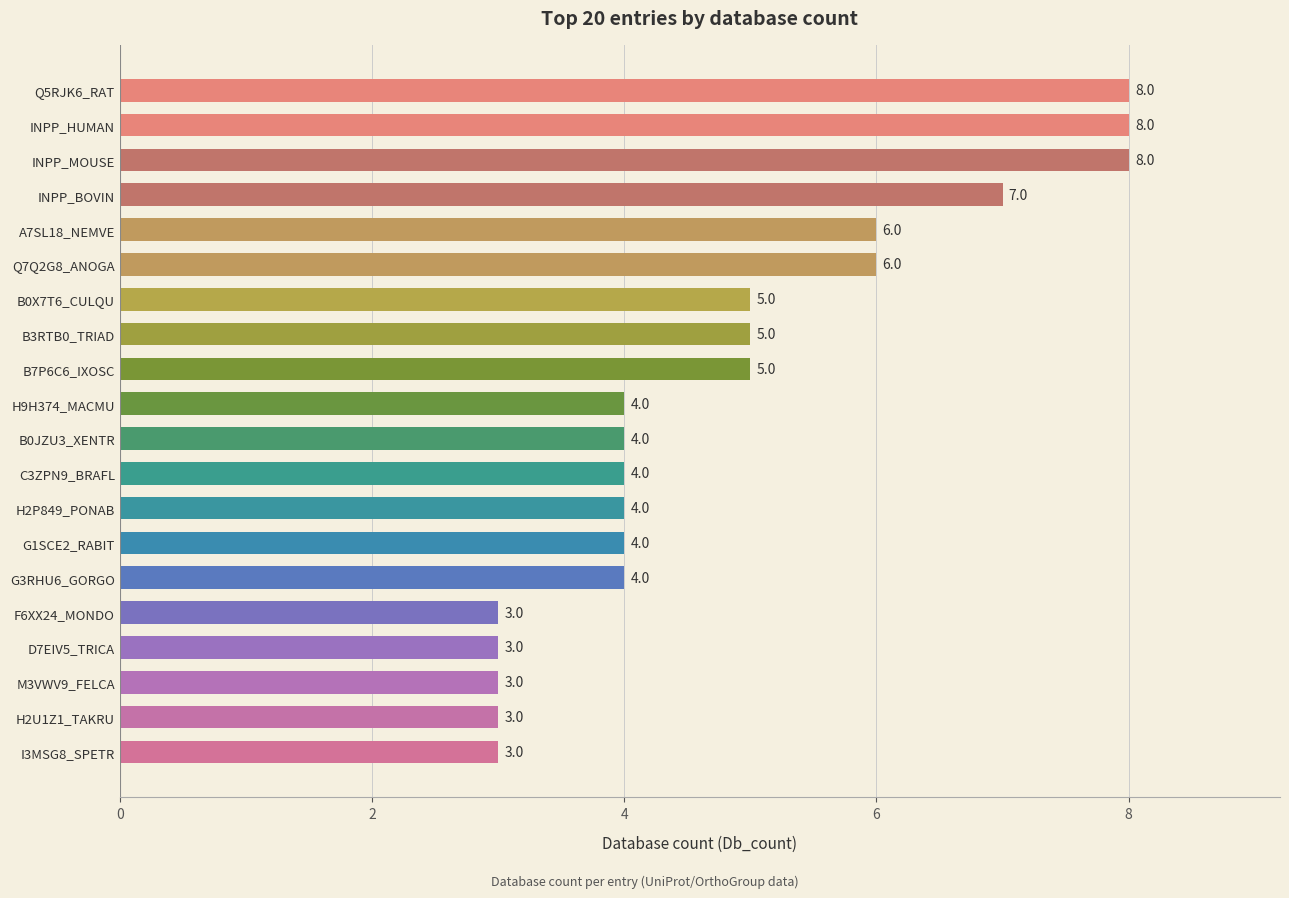

Reading bottom to top, what are all the values shown in this chart?

3	3	3	3	3	4	4	4	4	4	4	5	5	5	6	6	7	8	8	8